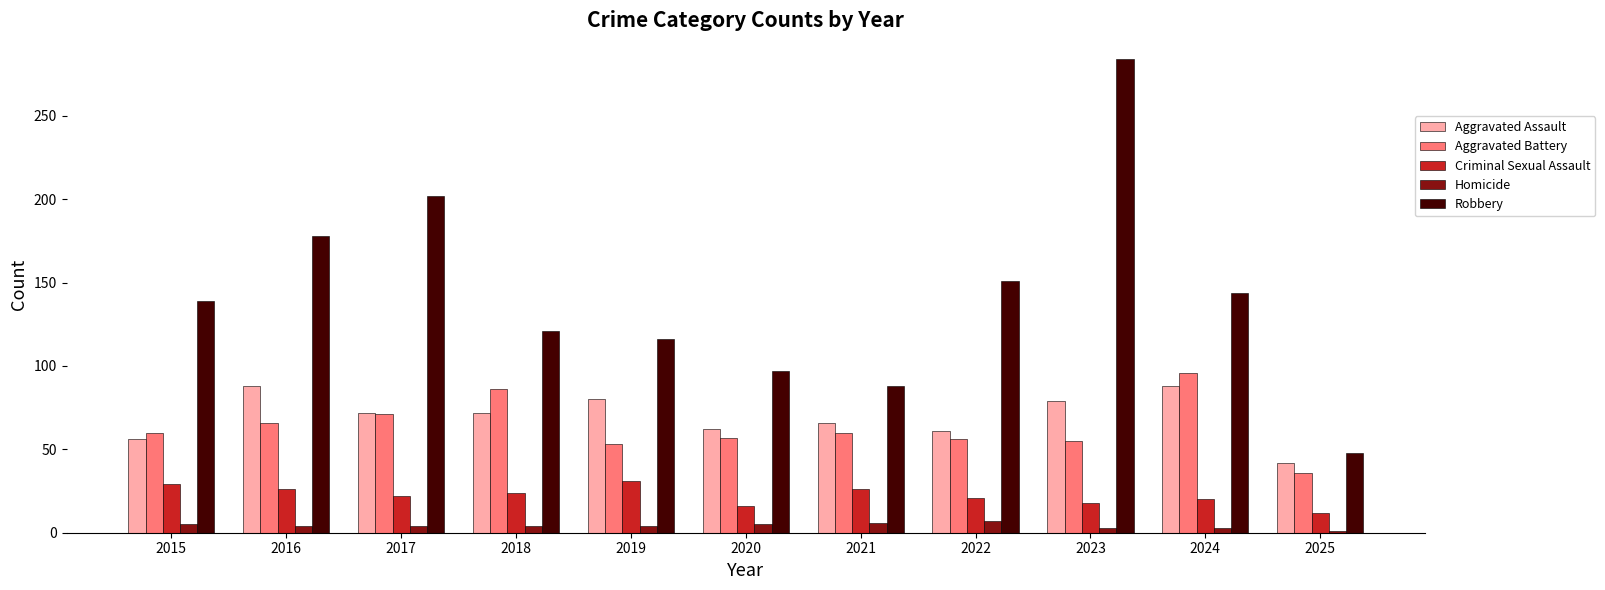

The value of Robbery at 2022 is 151. True or false?

True